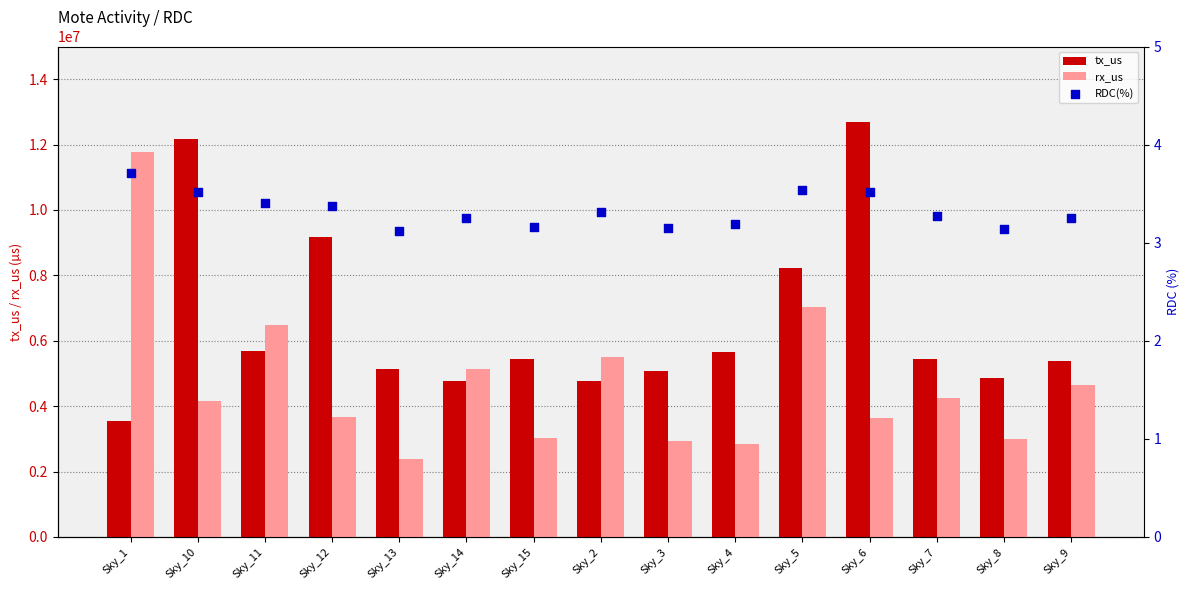

Which series has the largest total across all categories?

tx_us